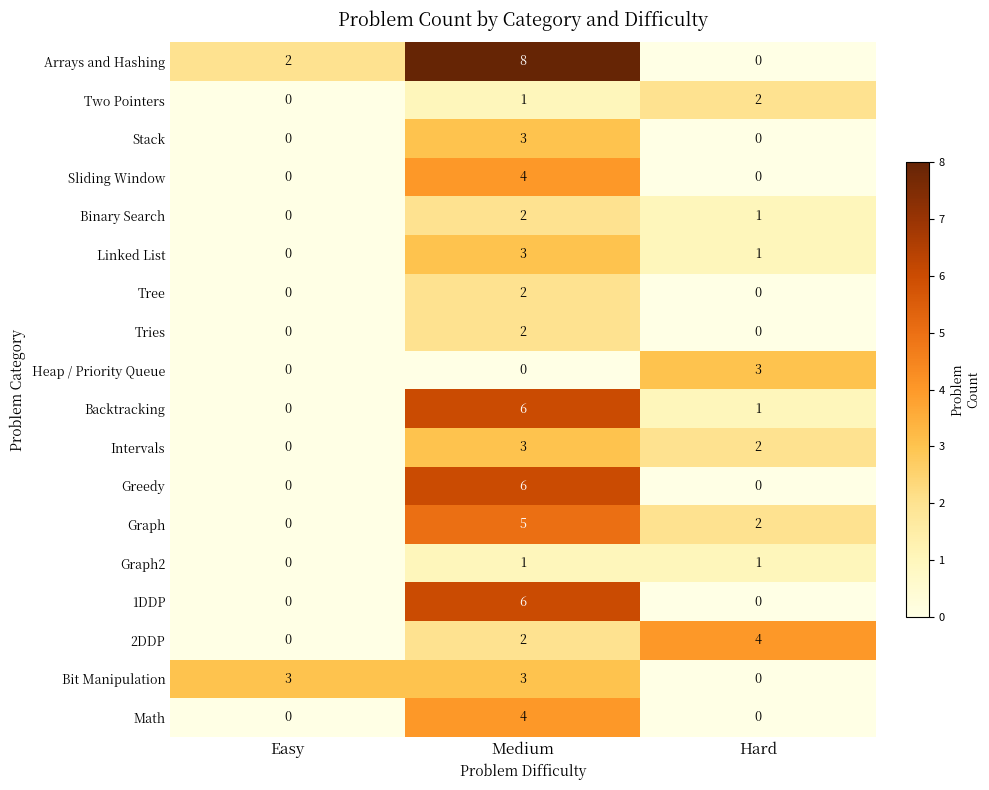

What is the difference between the maximum and minimum values in the Heap / Priority Queue series?

3